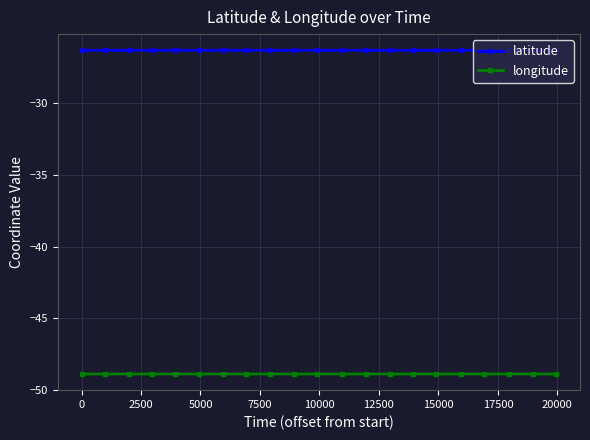

What is the value of the longitude point at the 7th from the left?

-48.9